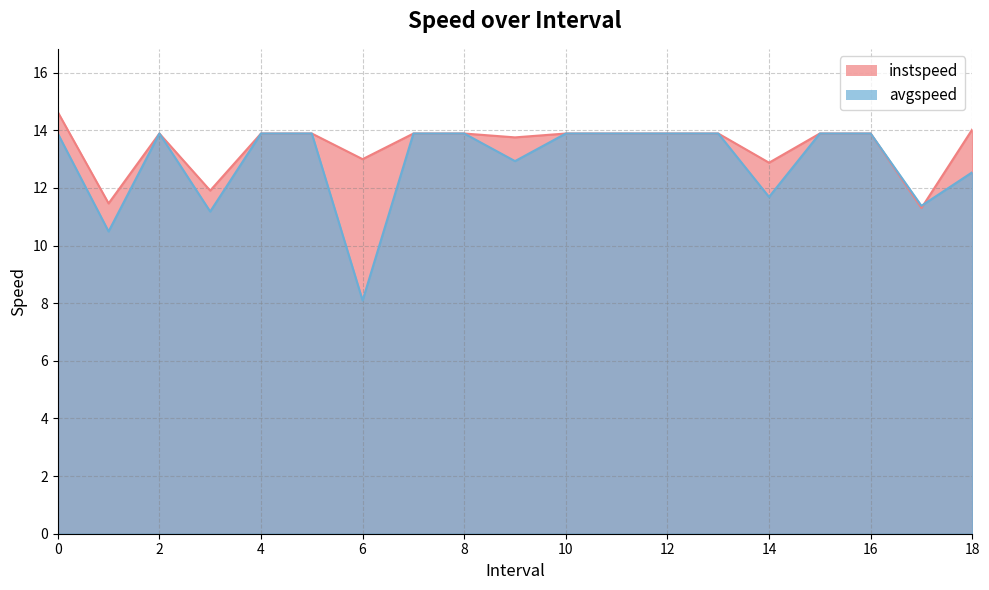

True or false: avgspeed has more than 0 points higher than both neighbors.

True